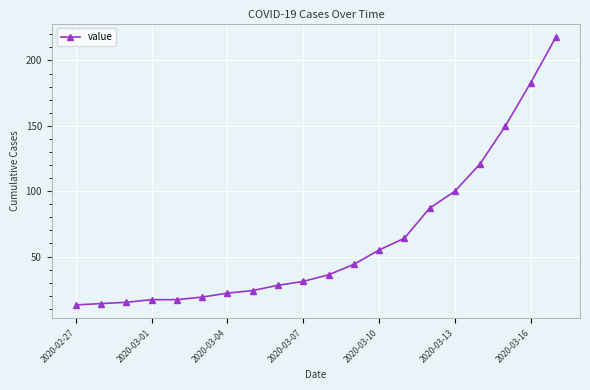

What is the difference between the maximum and second lowest values?

204